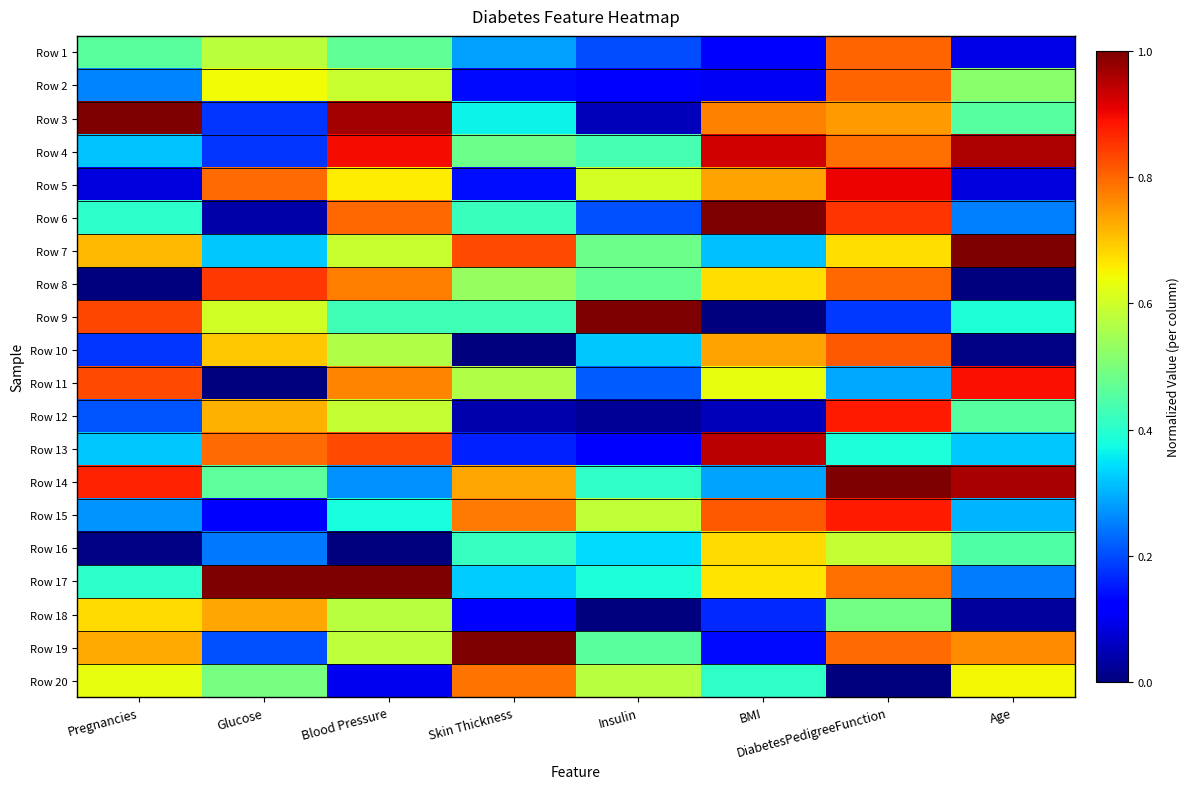

Reading right to left, extract all data points from this chart.

Row 1: Age=0.1	DiabetesPedigreeFunction=0.8	BMI=0.1	Insulin=0.2	Skin Thickness=0.3	Blood Pressure=0.5	Glucose=0.6	Pregnancies=0.5
Row 2: Age=0.5	DiabetesPedigreeFunction=0.8	BMI=0.1	Insulin=0.1	Skin Thickness=0.1	Blood Pressure=0.6	Glucose=0.6	Pregnancies=0.3
Row 3: Age=0.5	DiabetesPedigreeFunction=0.7	BMI=0.8	Insulin=0.1	Skin Thickness=0.4	Blood Pressure=1.0	Glucose=0.2	Pregnancies=1.0
Row 4: Age=1.0	DiabetesPedigreeFunction=0.8	BMI=0.9	Insulin=0.4	Skin Thickness=0.5	Blood Pressure=0.9	Glucose=0.2	Pregnancies=0.3
Row 5: Age=0.1	DiabetesPedigreeFunction=0.9	BMI=0.7	Insulin=0.6	Skin Thickness=0.1	Blood Pressure=0.7	Glucose=0.8	Pregnancies=0.1
Row 6: Age=0.3	DiabetesPedigreeFunction=0.9	BMI=1.0	Insulin=0.2	Skin Thickness=0.4	Blood Pressure=0.8	Glucose=0.0	Pregnancies=0.4
Row 7: Age=1.0	DiabetesPedigreeFunction=0.7	BMI=0.3	Insulin=0.5	Skin Thickness=0.8	Blood Pressure=0.6	Glucose=0.3	Pregnancies=0.7
Row 8: Age=0.0	DiabetesPedigreeFunction=0.8	BMI=0.7	Insulin=0.5	Skin Thickness=0.5	Blood Pressure=0.8	Glucose=0.8	Pregnancies=0.0
Row 9: Age=0.4	DiabetesPedigreeFunction=0.2	BMI=0.0	Insulin=1.0	Skin Thickness=0.4	Blood Pressure=0.4	Glucose=0.6	Pregnancies=0.8
Row 10: Age=0.0	DiabetesPedigreeFunction=0.8	BMI=0.7	Insulin=0.3	Skin Thickness=0.0	Blood Pressure=0.6	Glucose=0.7	Pregnancies=0.2
Row 11: Age=0.9	DiabetesPedigreeFunction=0.3	BMI=0.6	Insulin=0.2	Skin Thickness=0.6	Blood Pressure=0.8	Glucose=0.0	Pregnancies=0.8
Row 12: Age=0.5	DiabetesPedigreeFunction=0.9	BMI=0.1	Insulin=0.0	Skin Thickness=0.0	Blood Pressure=0.6	Glucose=0.7	Pregnancies=0.2
Row 13: Age=0.3	DiabetesPedigreeFunction=0.4	BMI=0.9	Insulin=0.1	Skin Thickness=0.2	Blood Pressure=0.8	Glucose=0.8	Pregnancies=0.3
Row 14: Age=1.0	DiabetesPedigreeFunction=1.0	BMI=0.3	Insulin=0.4	Skin Thickness=0.7	Blood Pressure=0.3	Glucose=0.5	Pregnancies=0.9
Row 15: Age=0.3	DiabetesPedigreeFunction=0.9	BMI=0.8	Insulin=0.6	Skin Thickness=0.8	Blood Pressure=0.4	Glucose=0.1	Pregnancies=0.3
Row 16: Age=0.4	DiabetesPedigreeFunction=0.6	BMI=0.7	Insulin=0.3	Skin Thickness=0.4	Blood Pressure=0.0	Glucose=0.2	Pregnancies=0.0
Row 17: Age=0.2	DiabetesPedigreeFunction=0.8	BMI=0.7	Insulin=0.4	Skin Thickness=0.3	Blood Pressure=1.0	Glucose=1.0	Pregnancies=0.4
Row 18: Age=0.0	DiabetesPedigreeFunction=0.5	BMI=0.2	Insulin=0.0	Skin Thickness=0.1	Blood Pressure=0.6	Glucose=0.7	Pregnancies=0.7
Row 19: Age=0.8	DiabetesPedigreeFunction=0.8	BMI=0.1	Insulin=0.5	Skin Thickness=1.0	Blood Pressure=0.6	Glucose=0.2	Pregnancies=0.7
Row 20: Age=0.6	DiabetesPedigreeFunction=0.0	BMI=0.4	Insulin=0.6	Skin Thickness=0.8	Blood Pressure=0.1	Glucose=0.5	Pregnancies=0.6